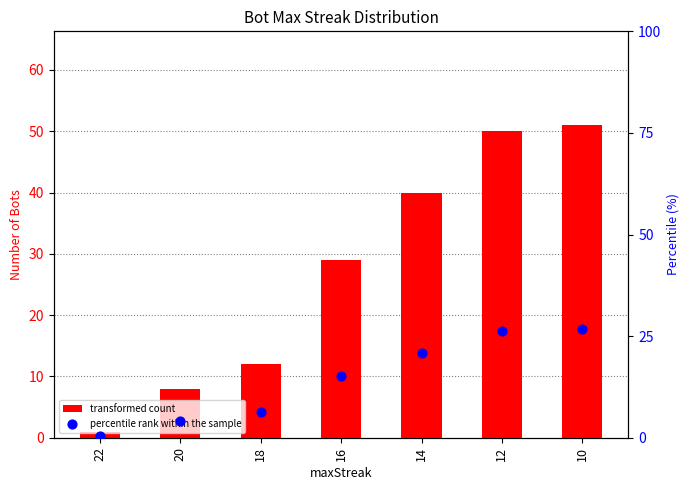

Which series contains the lowest Y value?

percentile rank within the sample